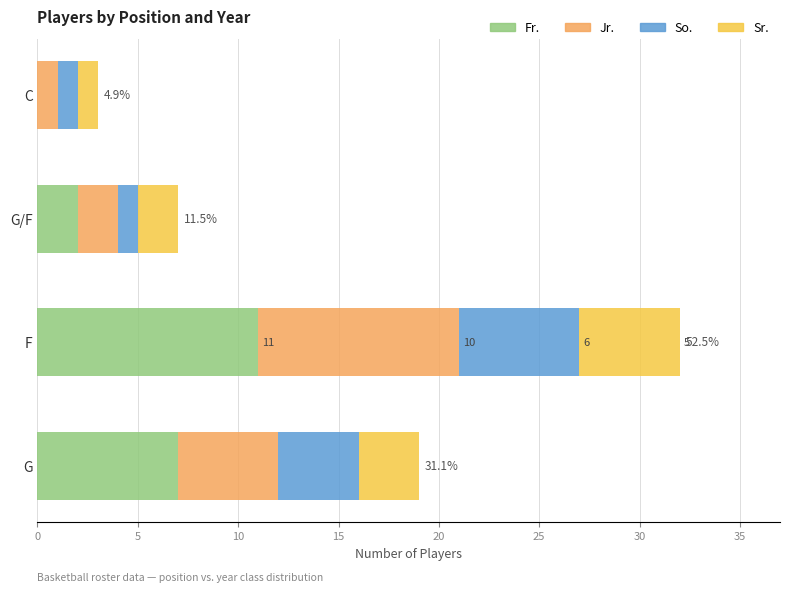

The value of Fr. at C is 0. True or false?

True